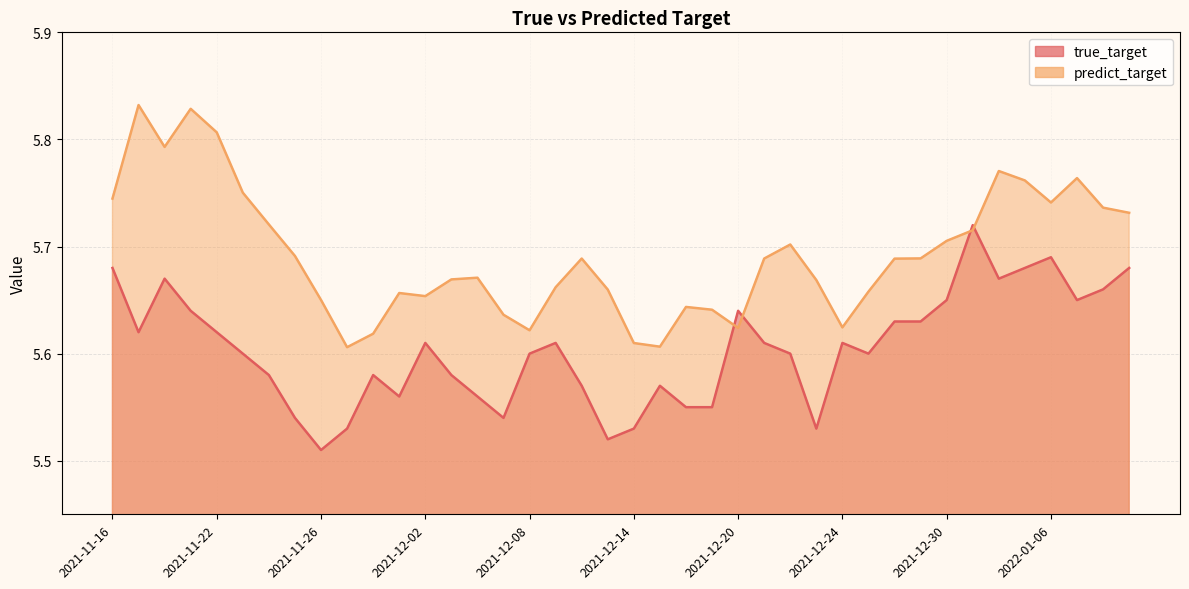

List the series in order of their overall mean, lowest first.

true_target, predict_target